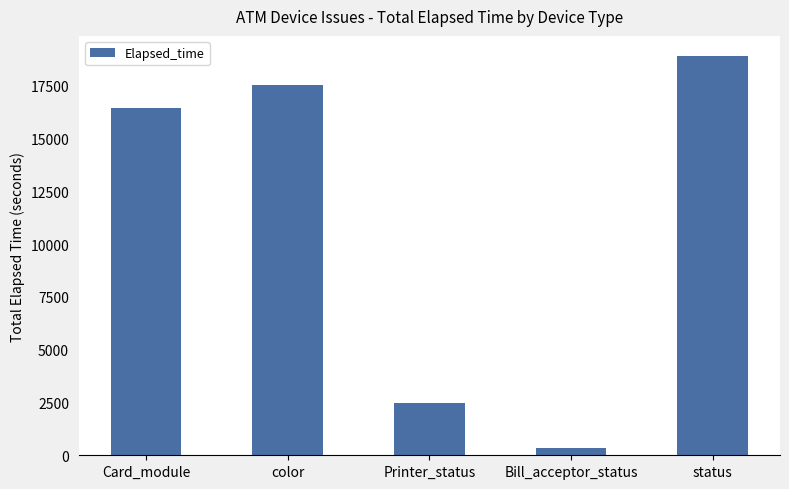

True or false: the data shows 5586 at status.

False